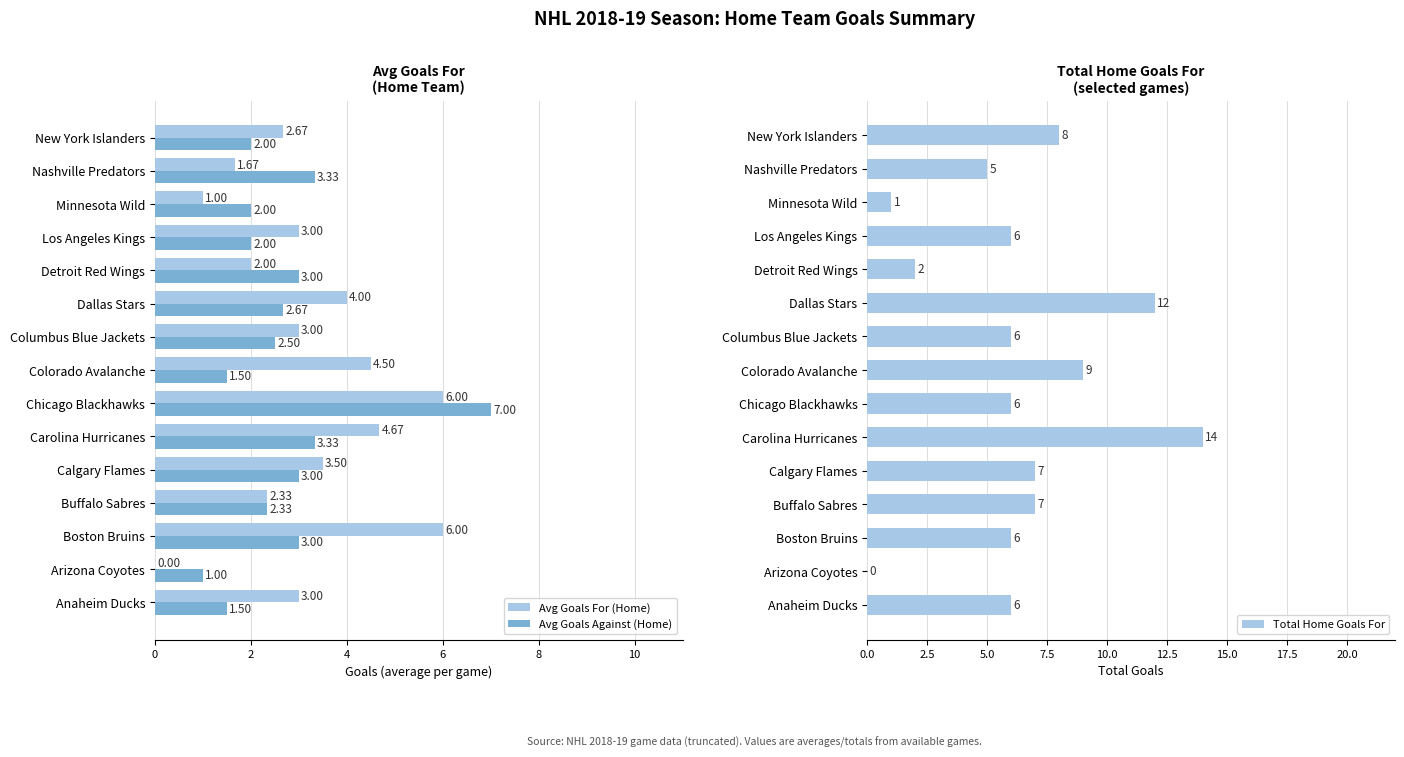

What is the approximate value of Avg Goals For (Home) at Boston Bruins?

6.0